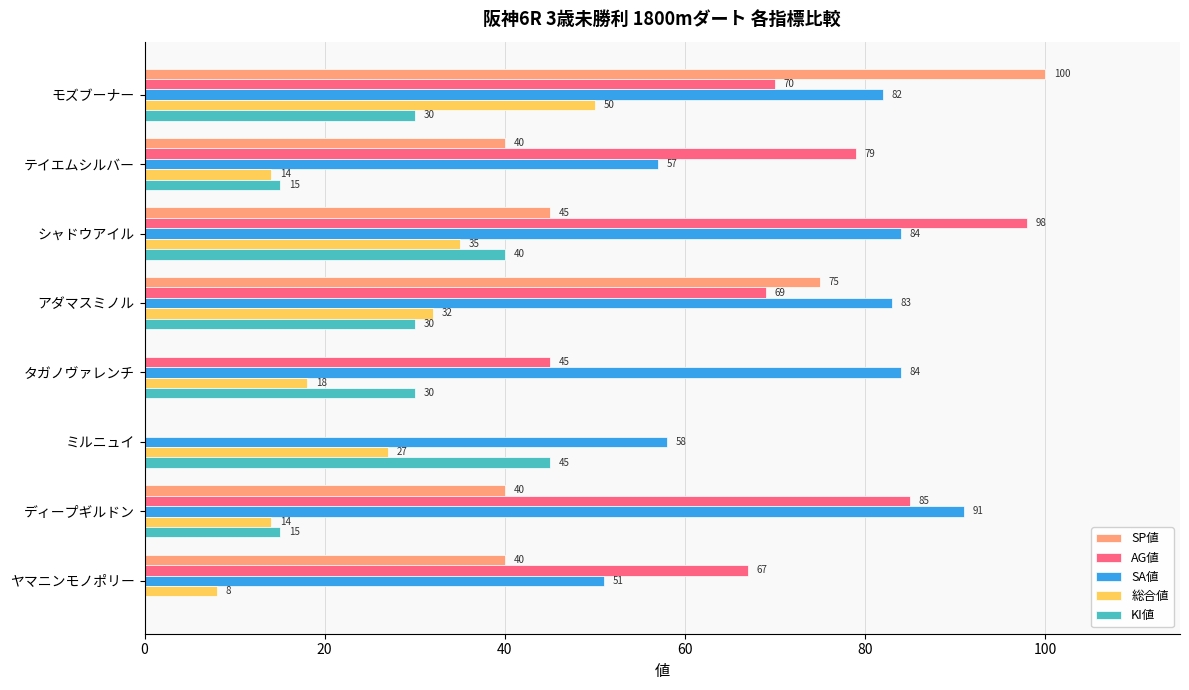

The value of AG値 at シャドウアイル is 62. True or false?

False